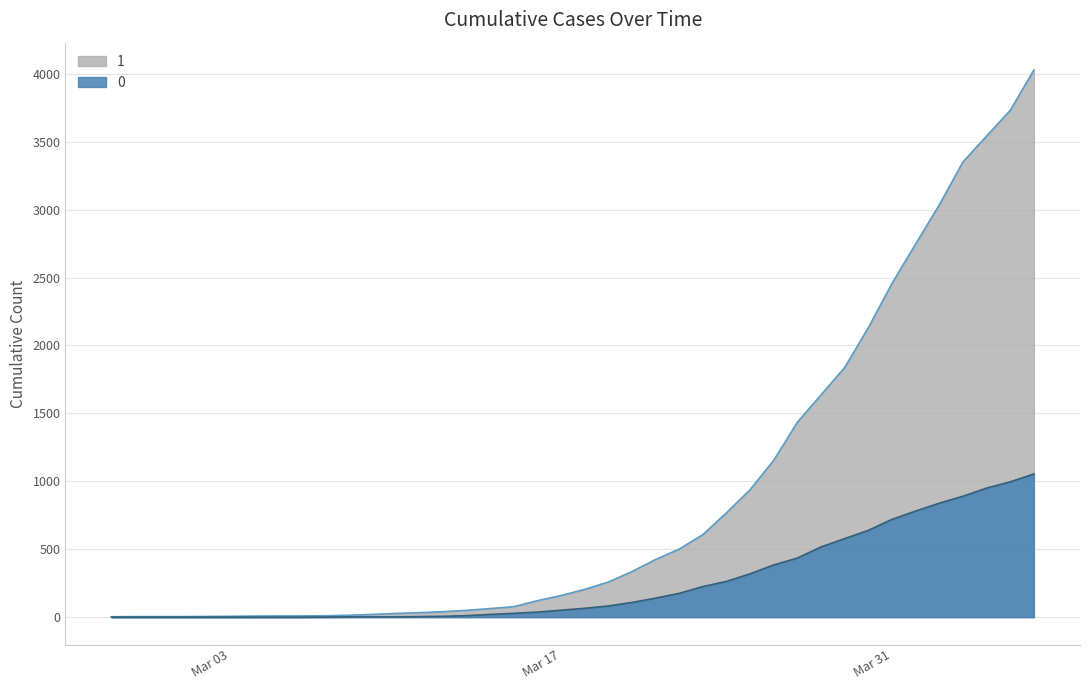

What is the sum of all 0 values?

10324